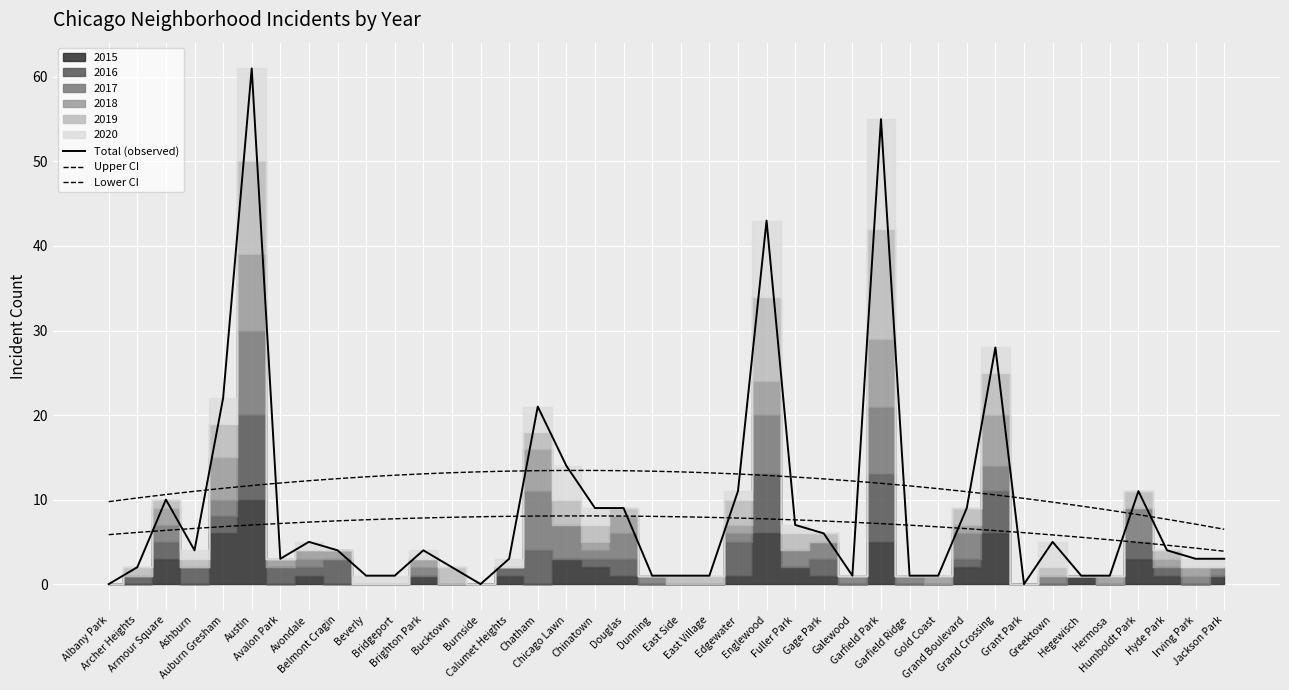

At Greektown, list the series in order from largest to smallest.

Upper CI, Lower CI, Total (observed)